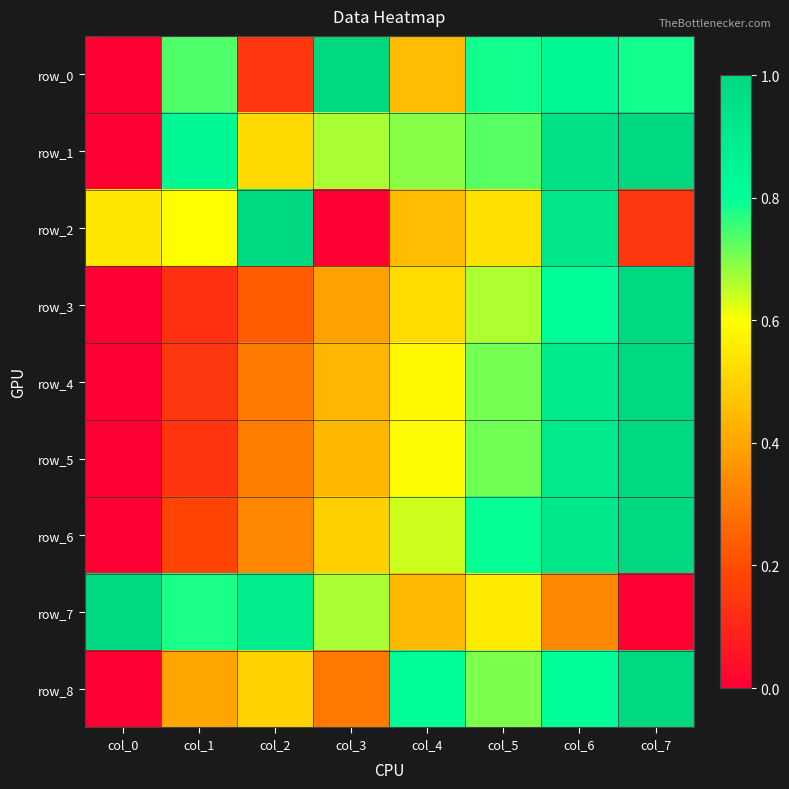

At how many categories does at least one series exceed 0?

8